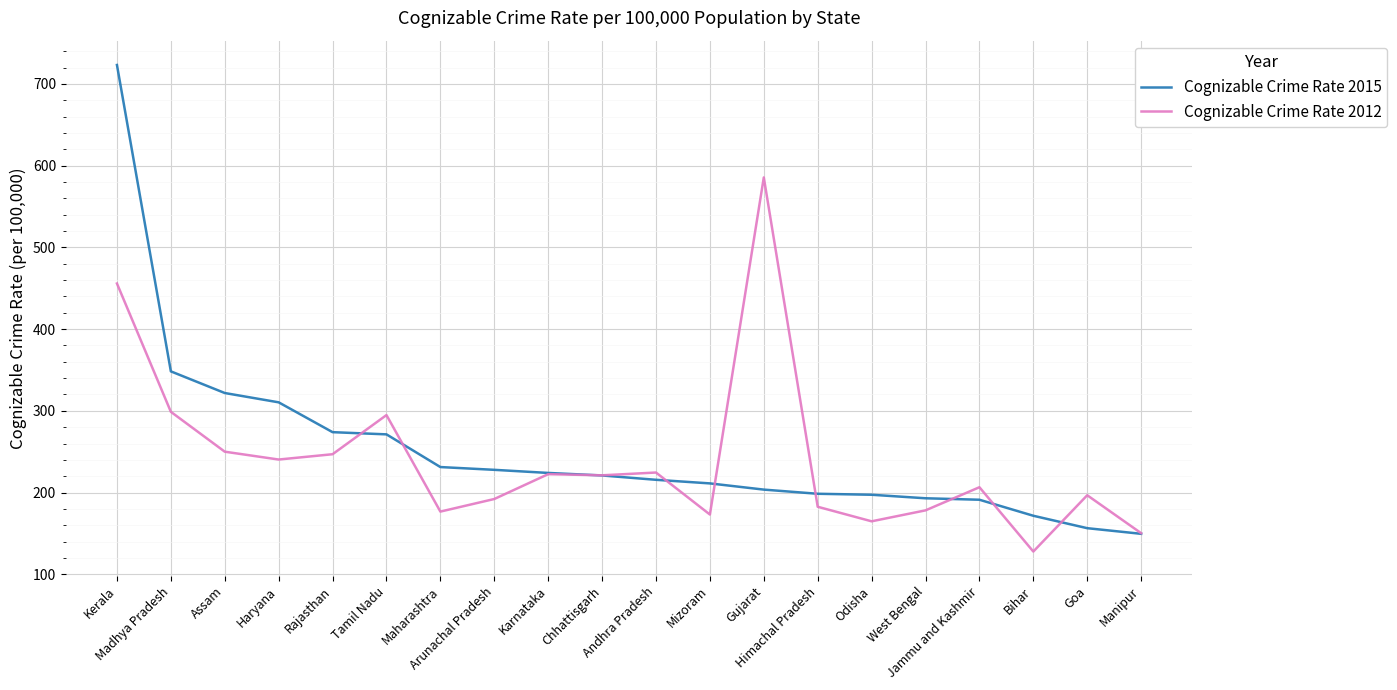

What is the maximum value shown in the chart?

723.2